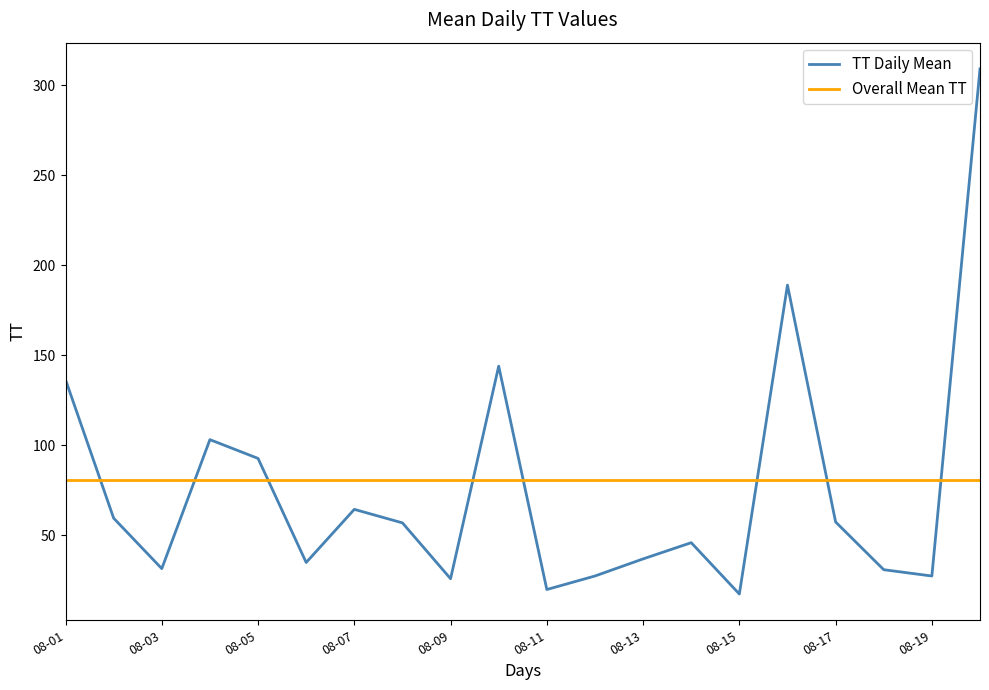

What is the maximum value shown in the chart?

309.0